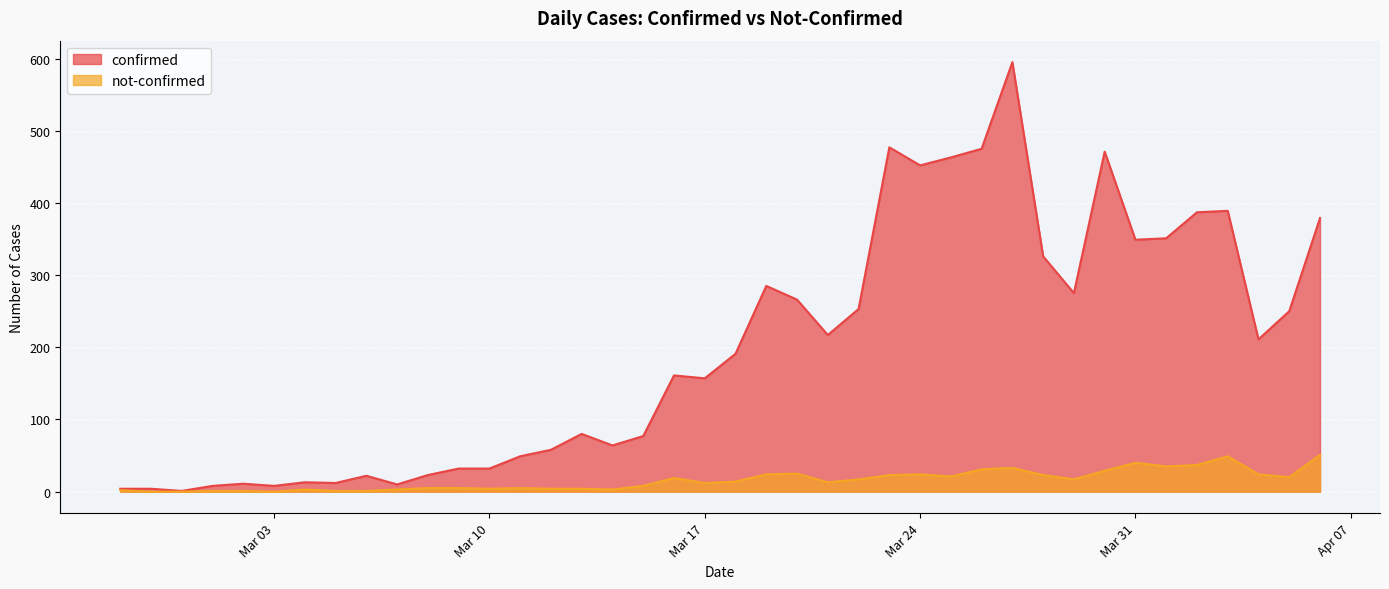

How many categories are shown in the chart?

40